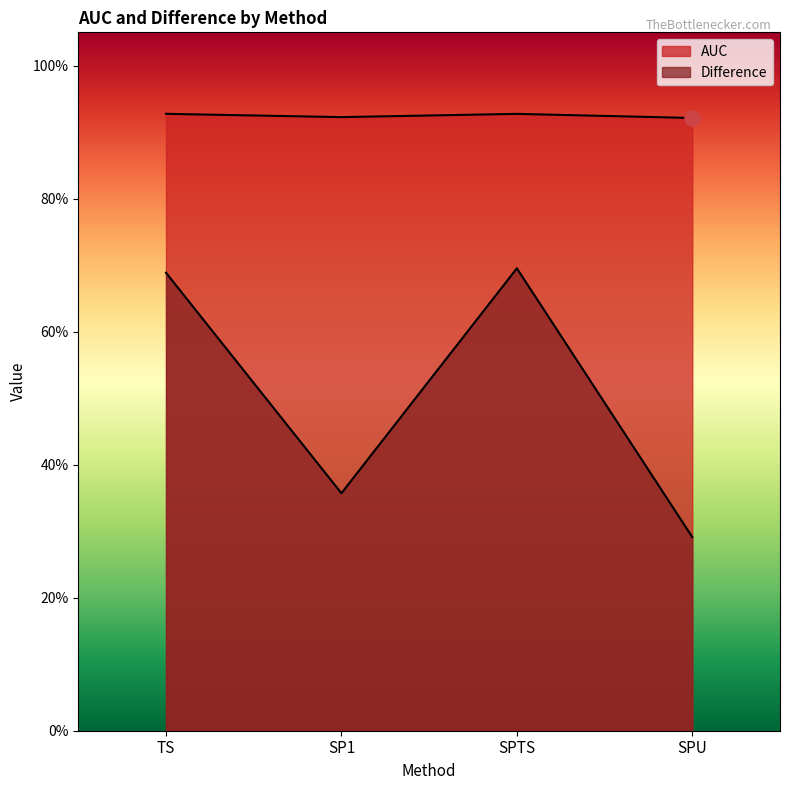

At which category is the sum across all series the highest?

SPTS